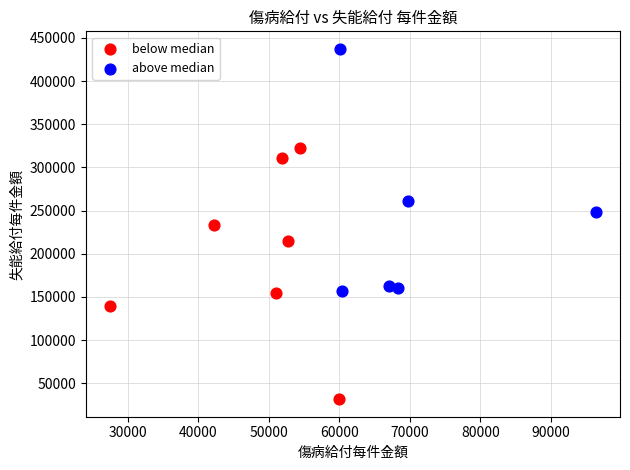

Which series contains the lowest Y value?

below median